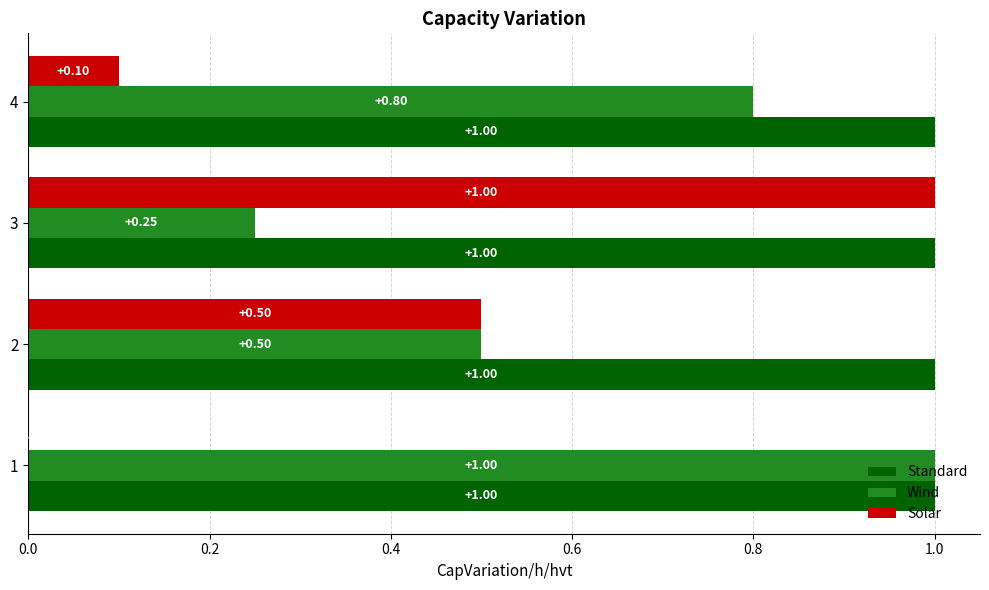

Between 2 and 3, which series saw the biggest shift?

Solar